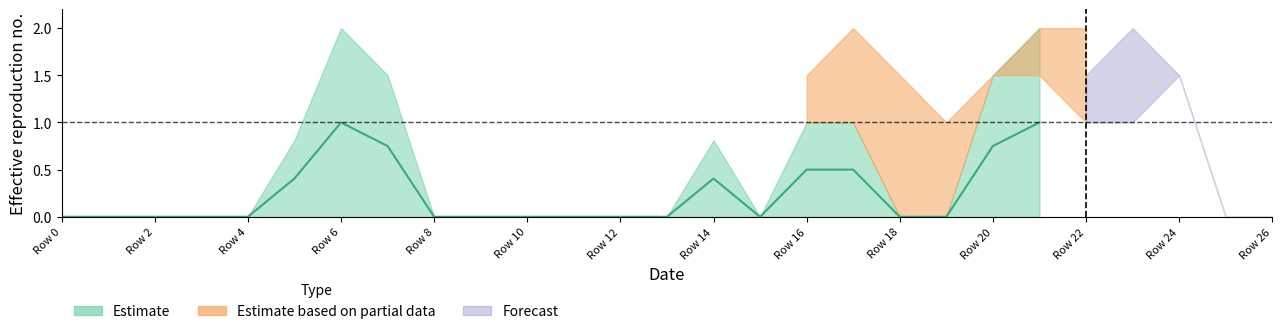

What is the maximum value shown in the chart?

2.0